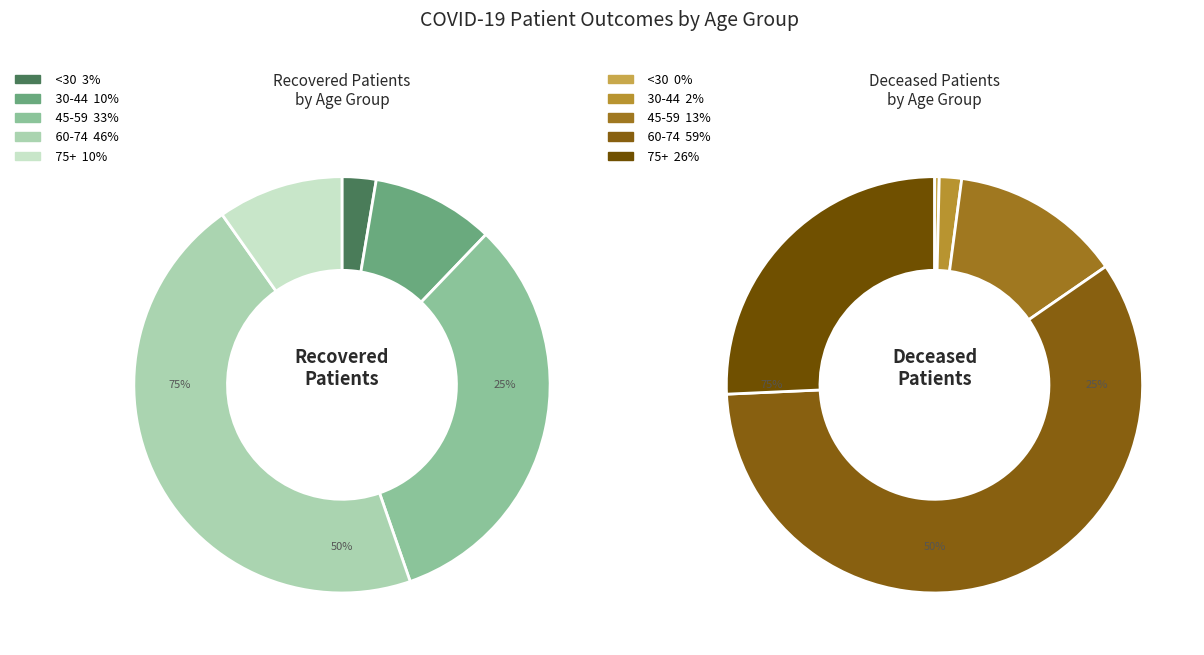

Does 65-69 account for over 50% of the chart?

No